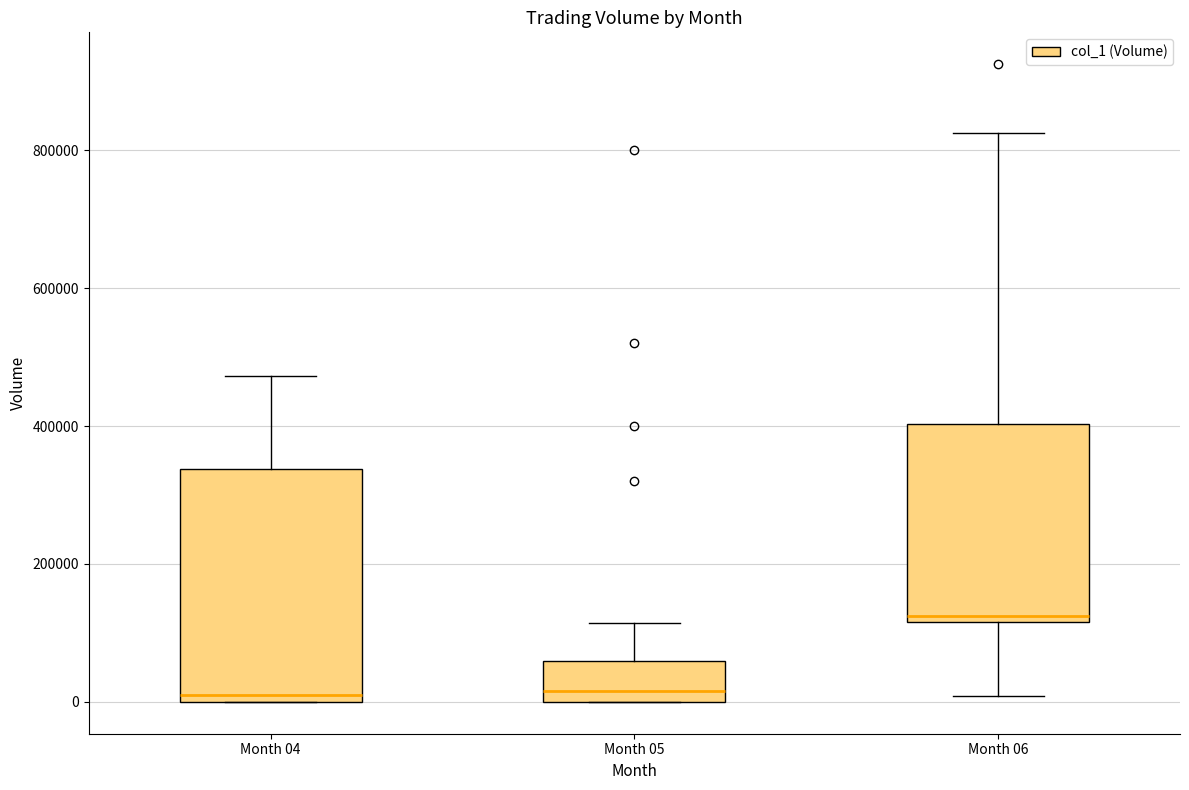

Reading left to right, transcribe this box plot: for each box, give where its median line is, the range the box spans, and where its two whiskers end, as read against the y-axis. The values are not printed on the chart, so give them approximately, as read against the axis.

Month 04: median 20000, box 0 to 340000, whiskers 0 to 480000
Month 05: median 20000, box 0 to 60000, whiskers 0 to 120000
Month 06: median 120000 (just above the box's lower edge), box 120000 to 400000, whiskers 0 to 820000